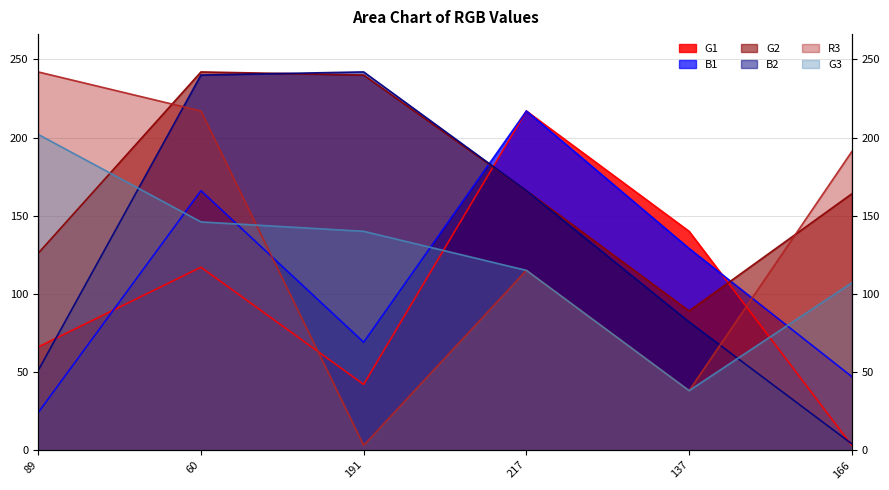

What is the value of the B1 point at the 6th from the left?

47